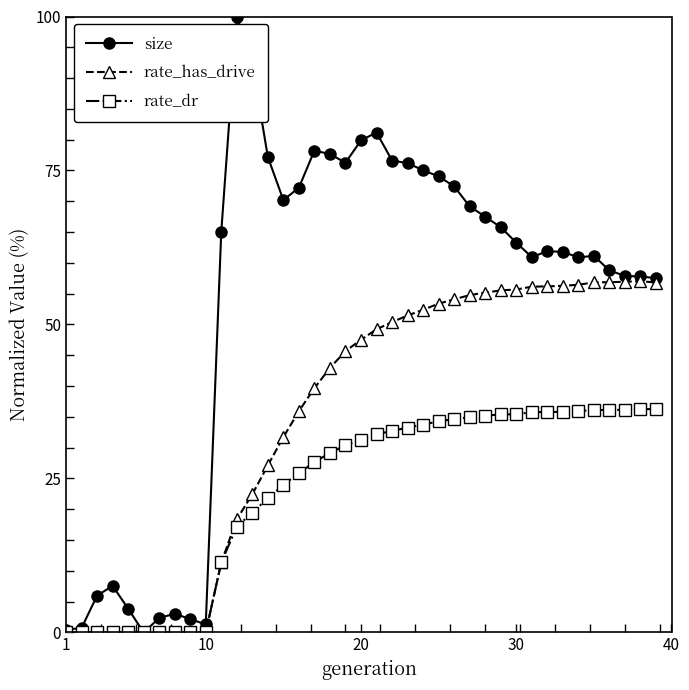

Which series has the largest total across all categories?

size